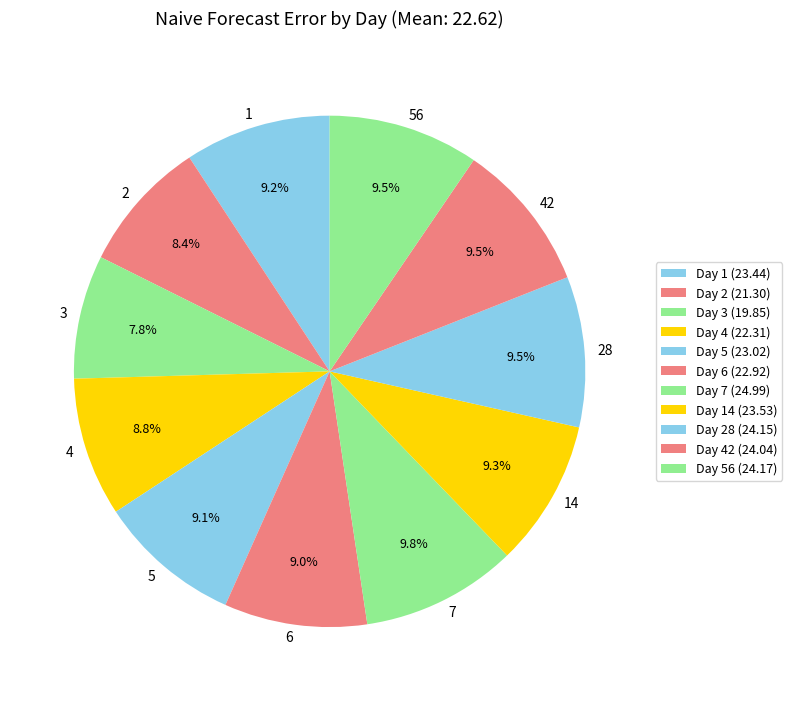

True or false: 7 accounts for 10% of the total.

True